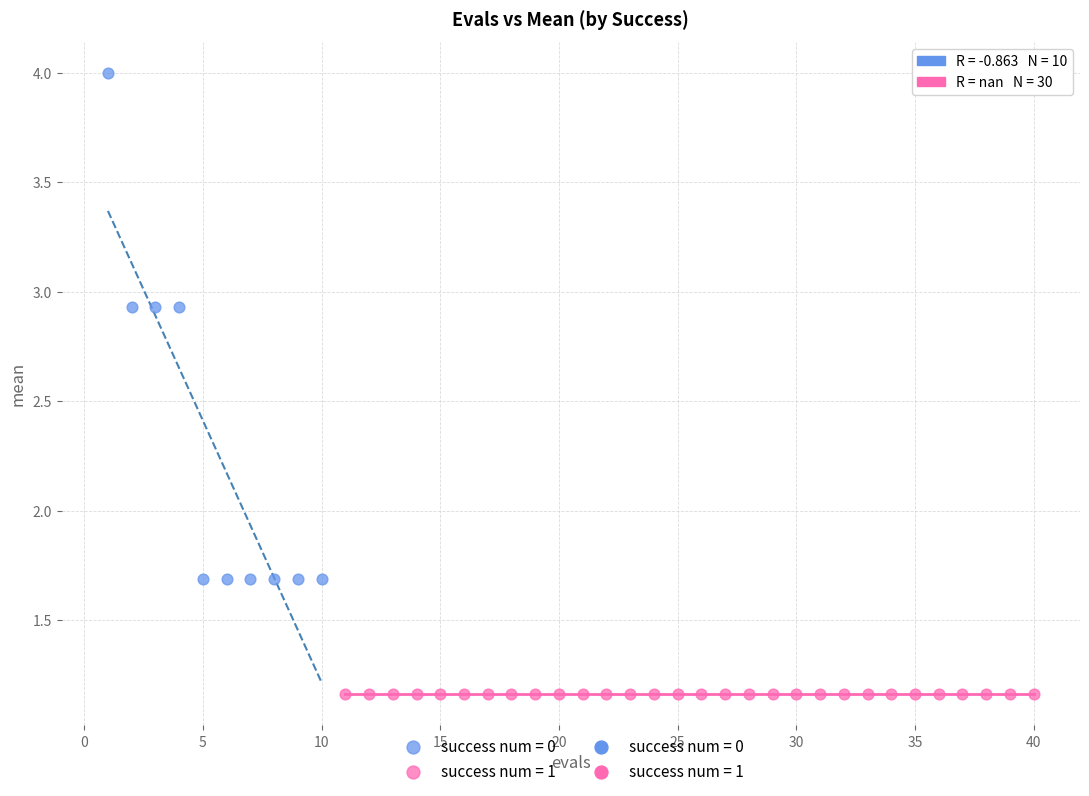

Which series contains the lowest Y value?

success num = 1